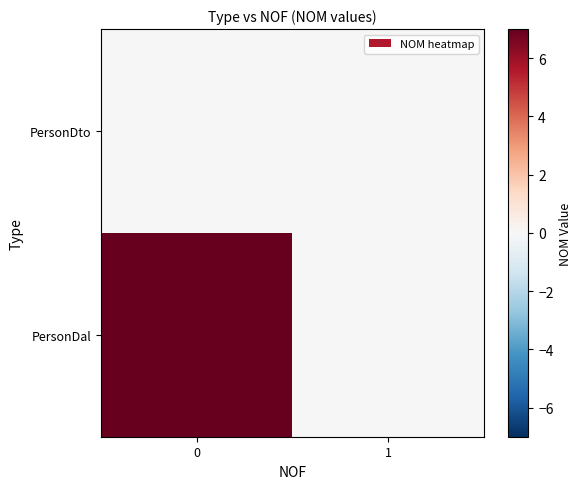

Which series has the largest total across all categories?

PersonDal